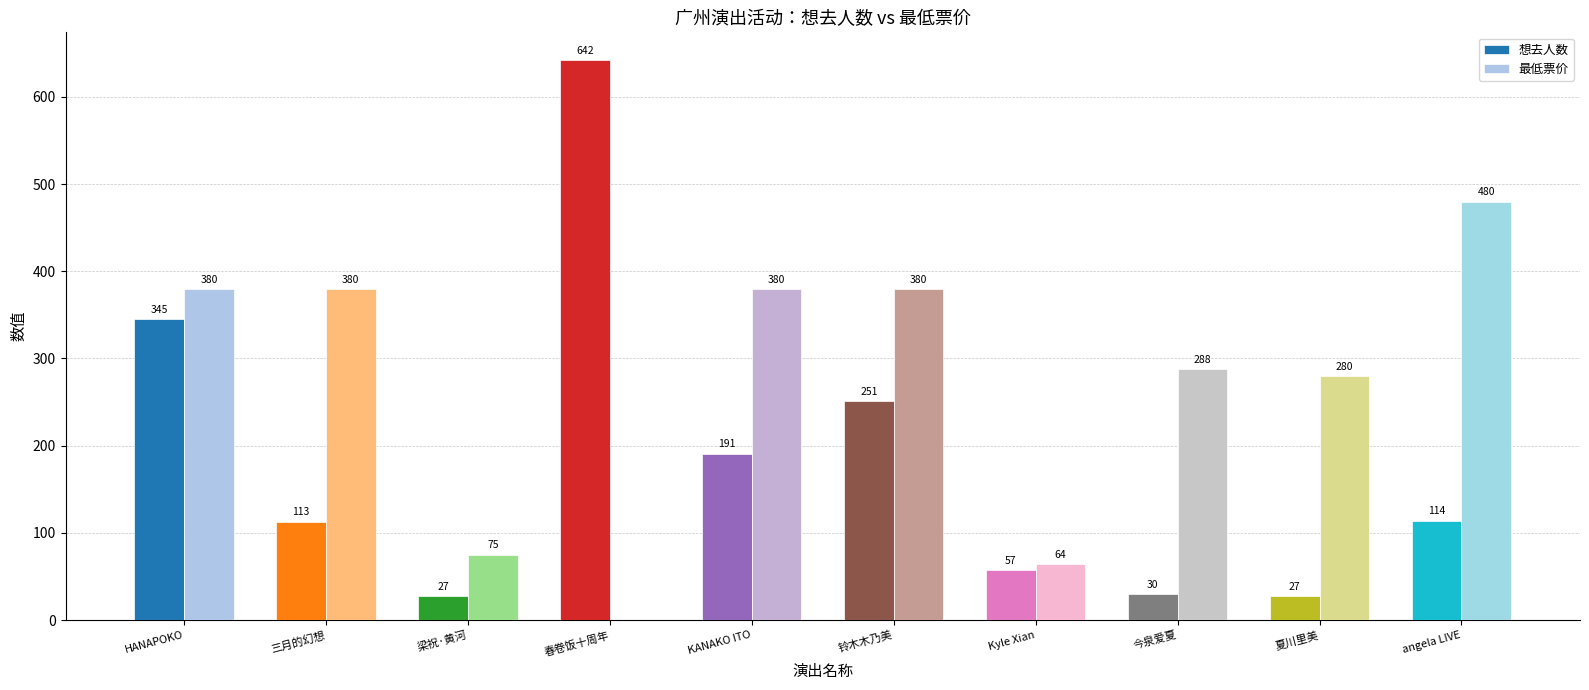

What is the maximum value shown in the chart?

642